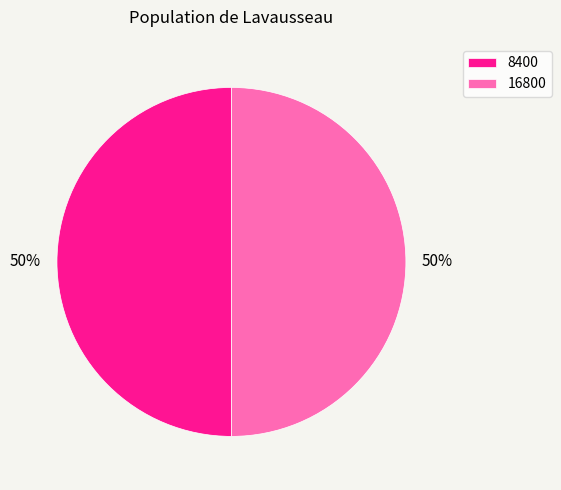

Is it true that 16800 is 42% of the pie?

False